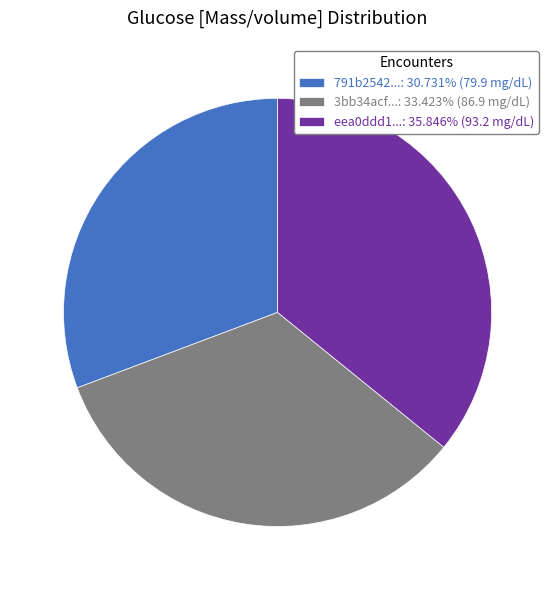

What is the ratio of the value at 791b2542...: 30.731% (79.9 mg/dL) to the value at eea0ddd1...: 35.846% (93.2 mg/dL)?

0.9